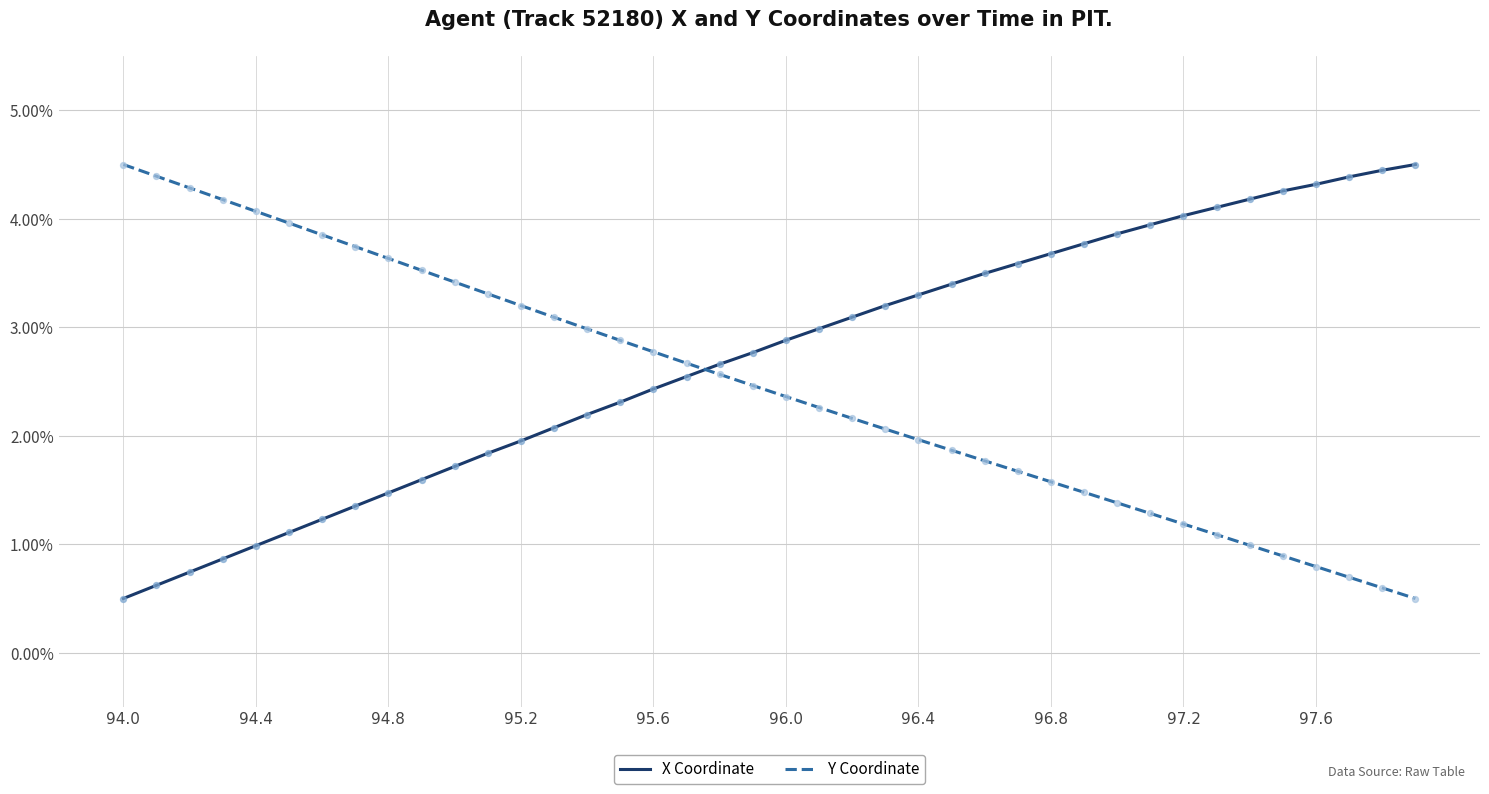

At how many categories does at least one series exceed 0?

40